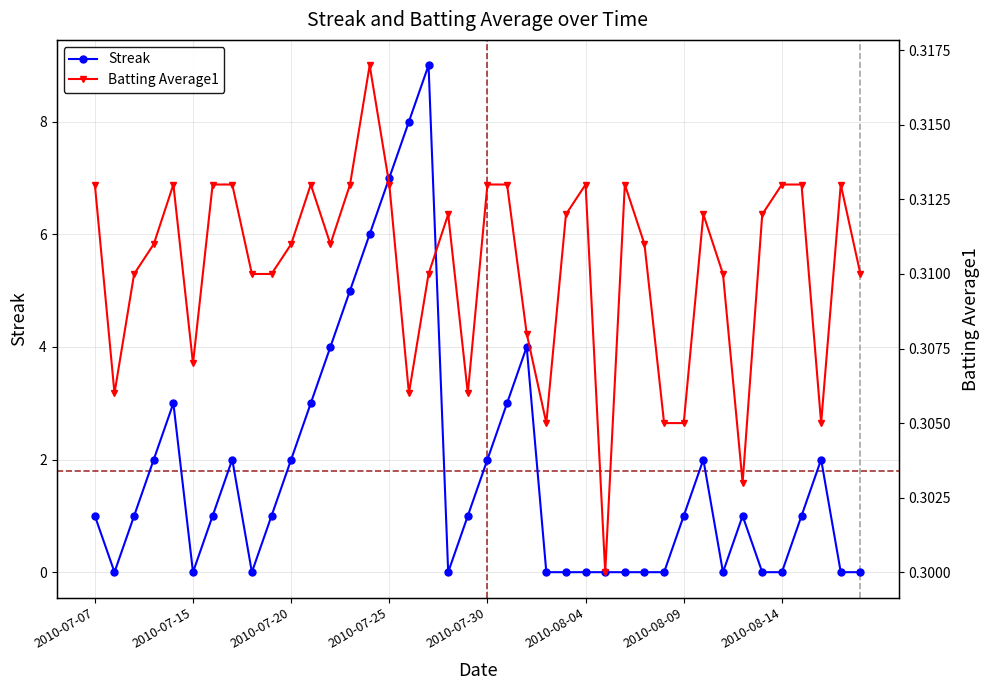

After their last crossing, which series has the higher values: Streak or Batting Average1?

Batting Average1